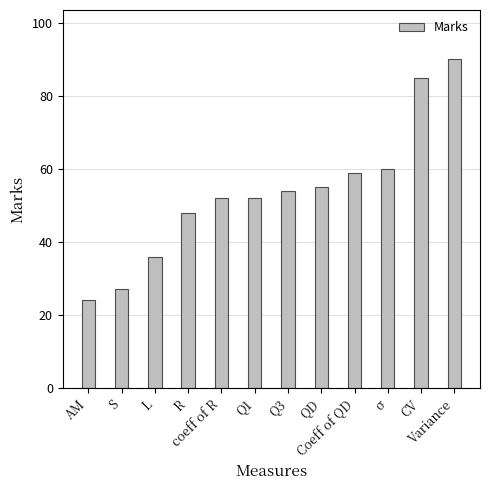

What is the label of the 10th bar from the left?

σ